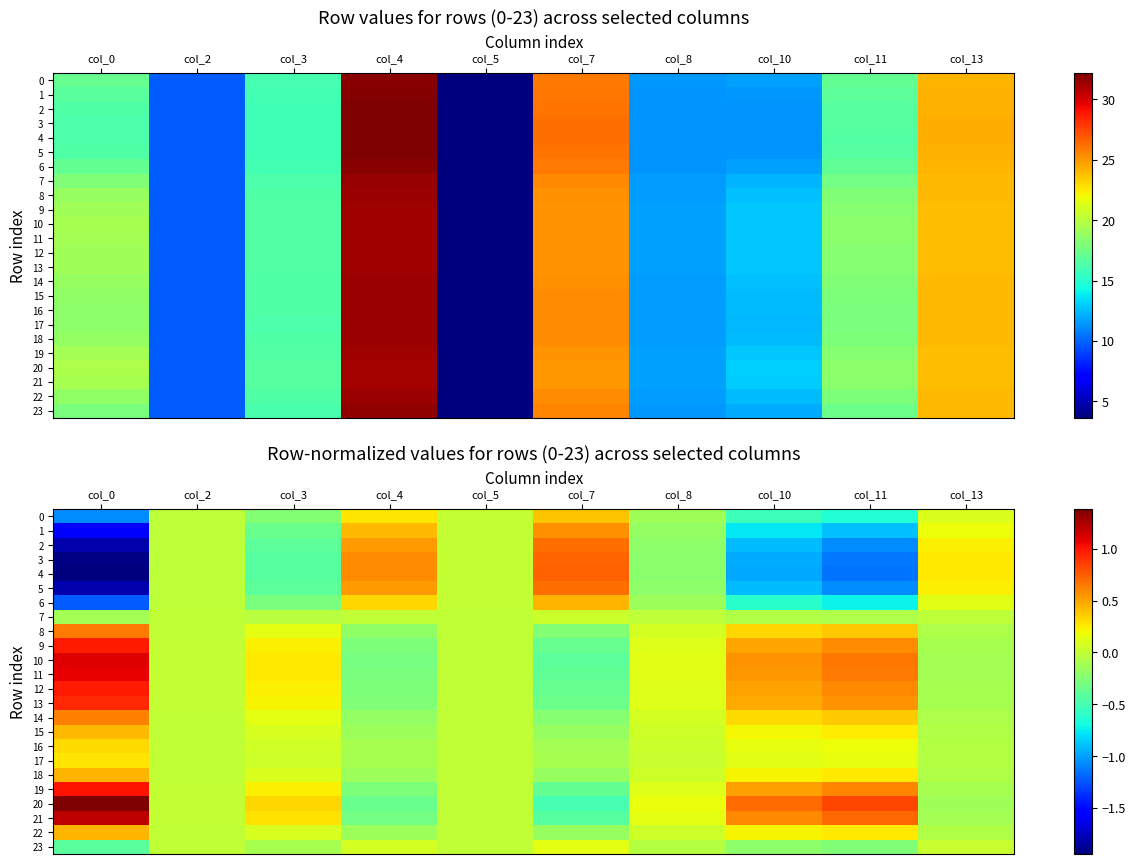

Where does the 19 series first go above 0?

col_0